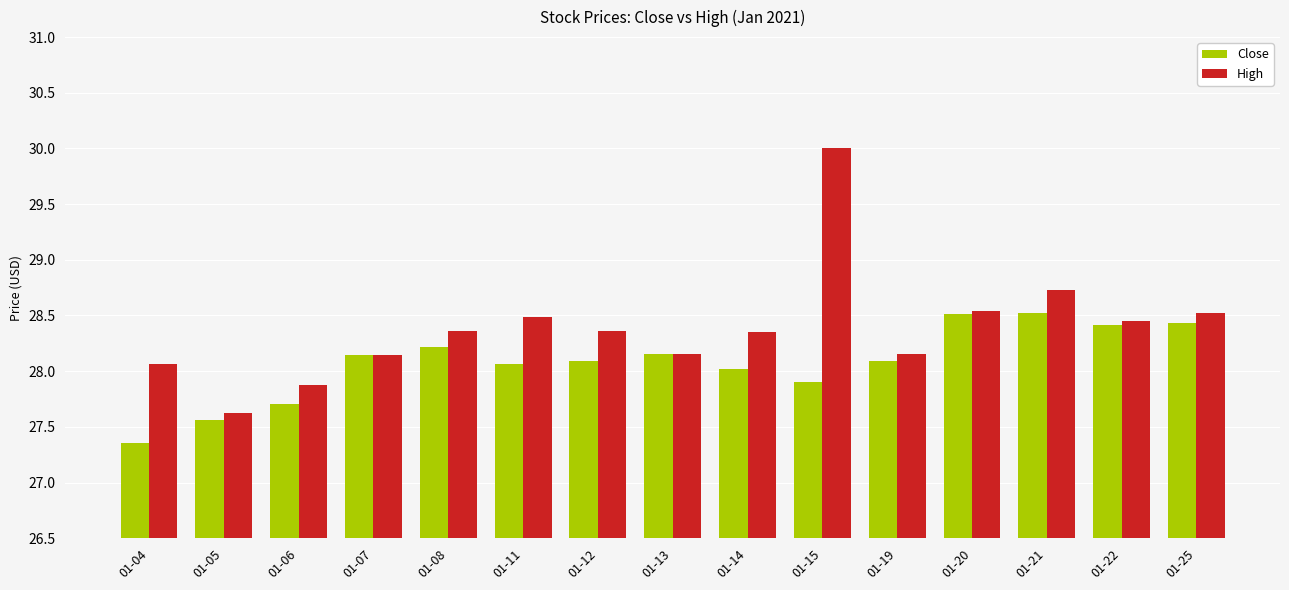

Rank the series by their average value, from highest to lowest.

High, Close